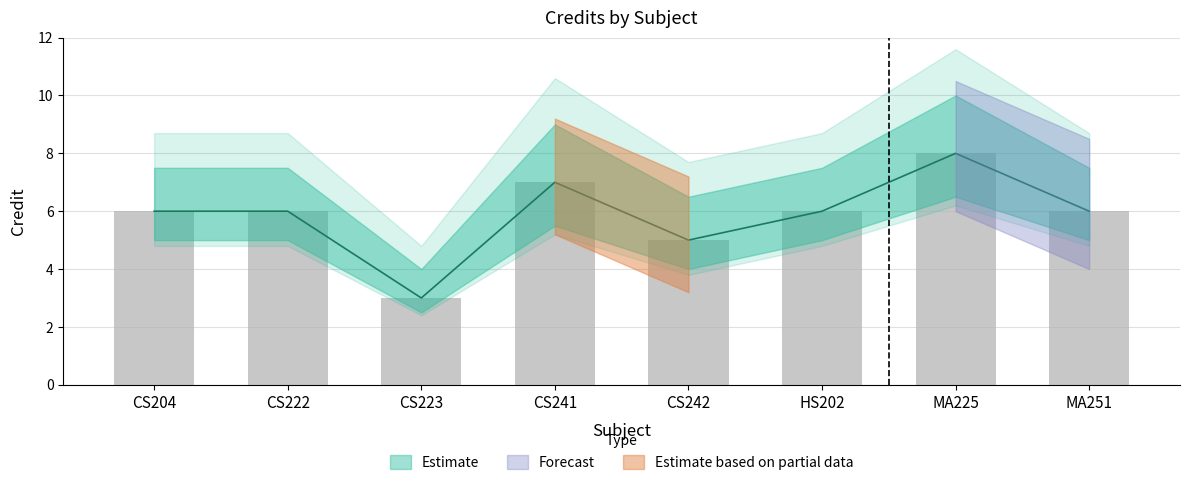

What is the label of the 3rd bar from the right?

HS202